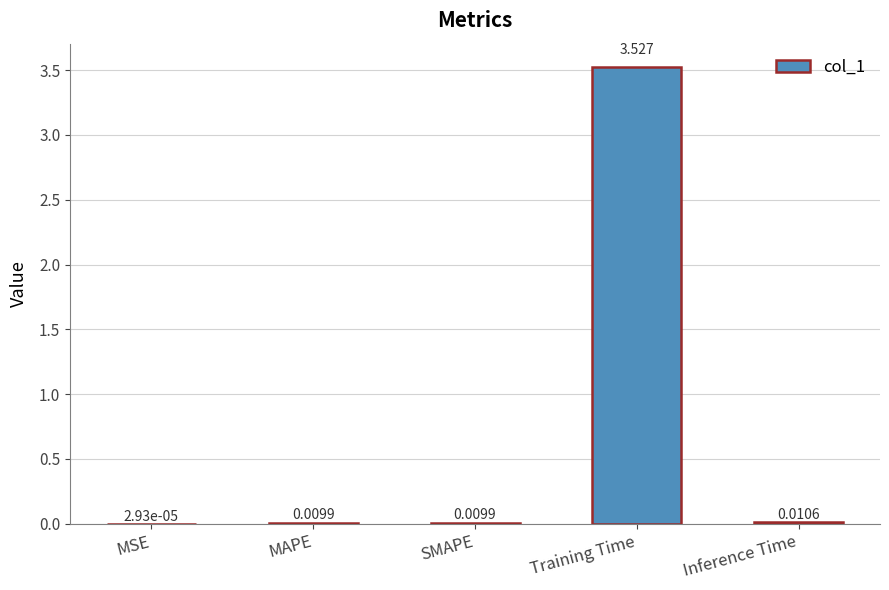

Which has a higher value, MAPE or Training Time?

Training Time